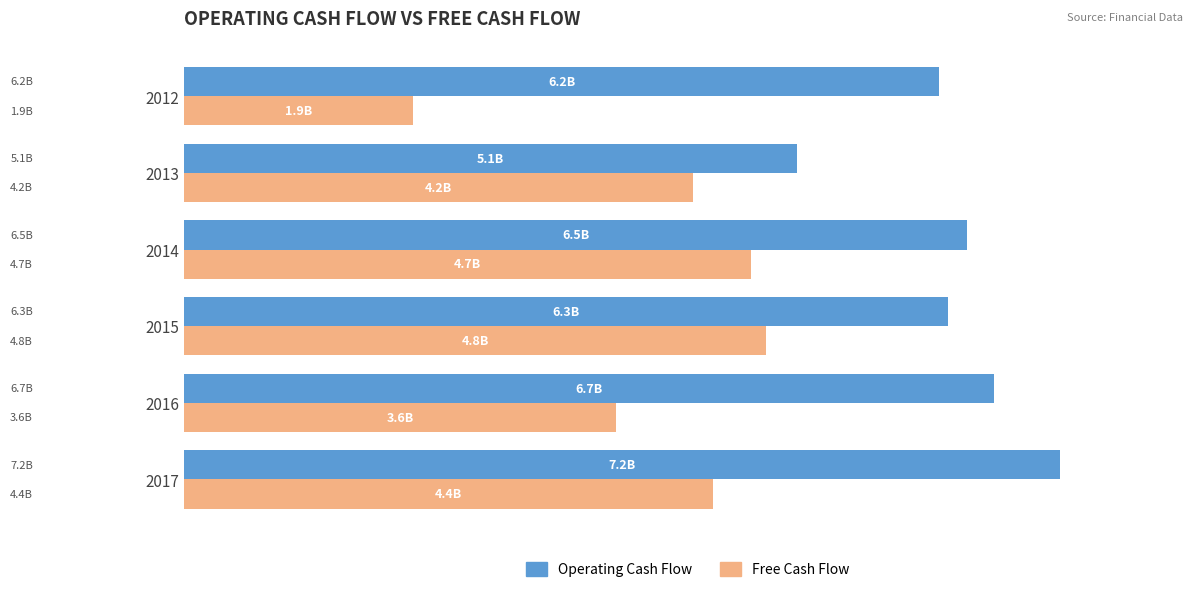

What is the difference between the second highest and minimum values in the Operating Cash Flow series?

1.6